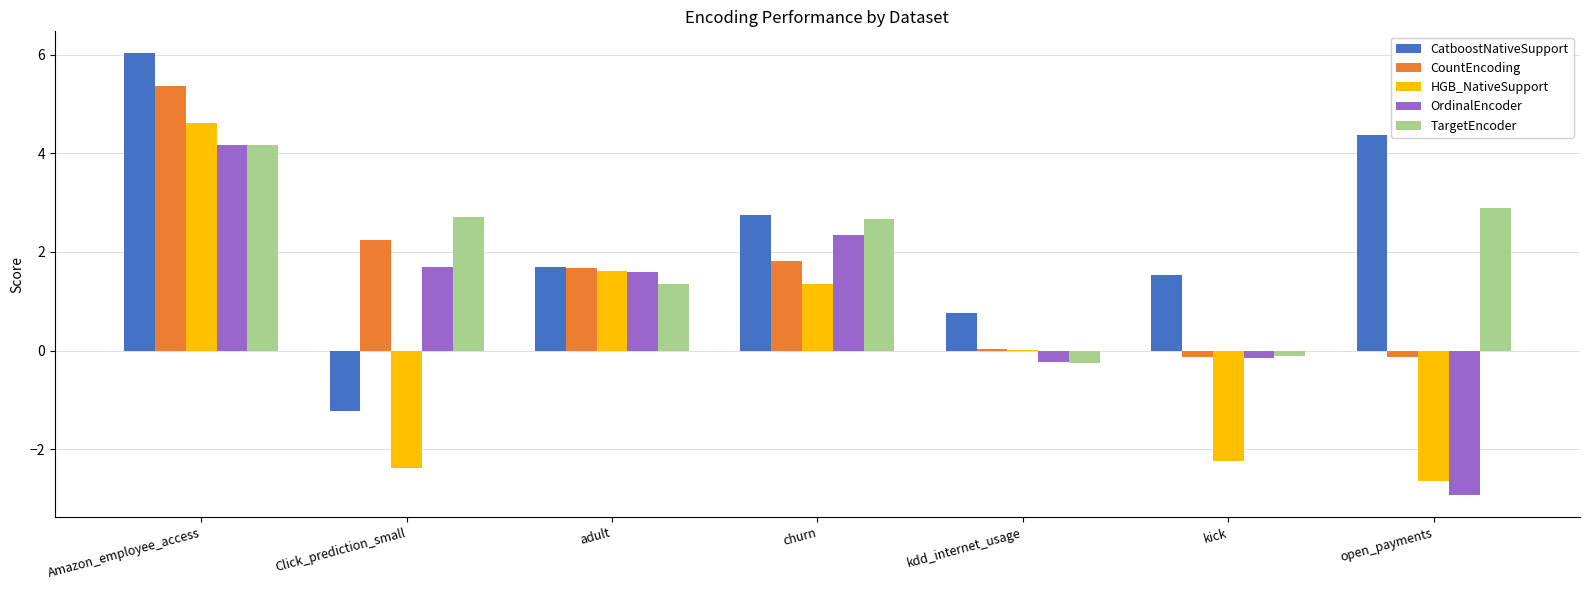

Is it true that HGB_NativeSupport equals 2.1 at churn?

False